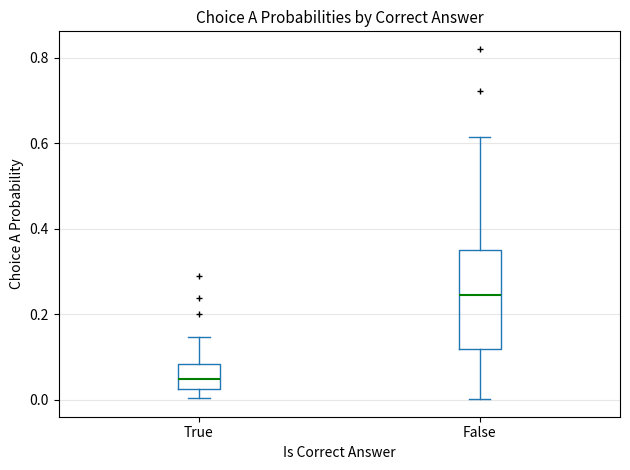

Where is the upper edge of the box for True on the y-axis? The values are not printed on the chart, so give them approximately, as read against the axis.

0.08